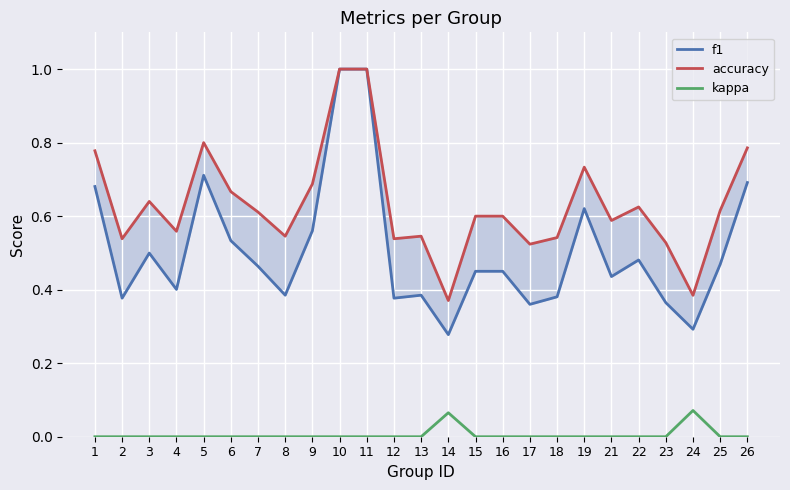

What is the approximate value of f1 at 22?

0.5